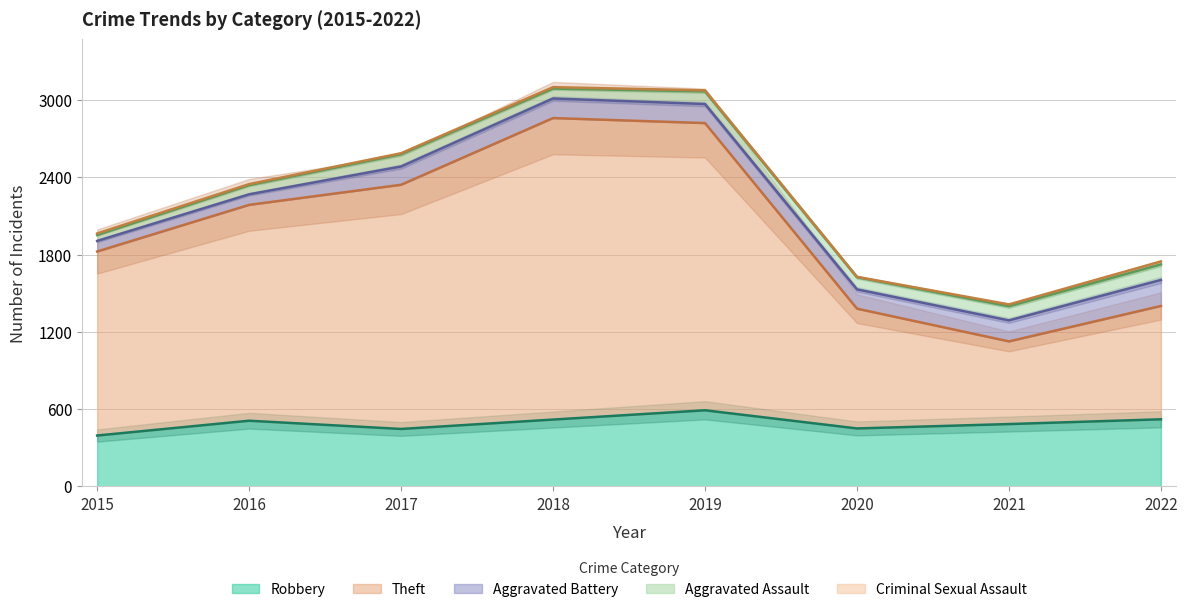

What is the value of the Aggravated Battery point at the 2nd from the left?

82